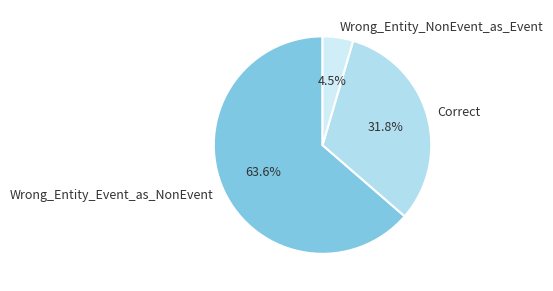

Rank the categories by value from highest to lowest.

Wrong_Entity_Event_as_NonEvent, Correct, Wrong_Entity_NonEvent_as_Event